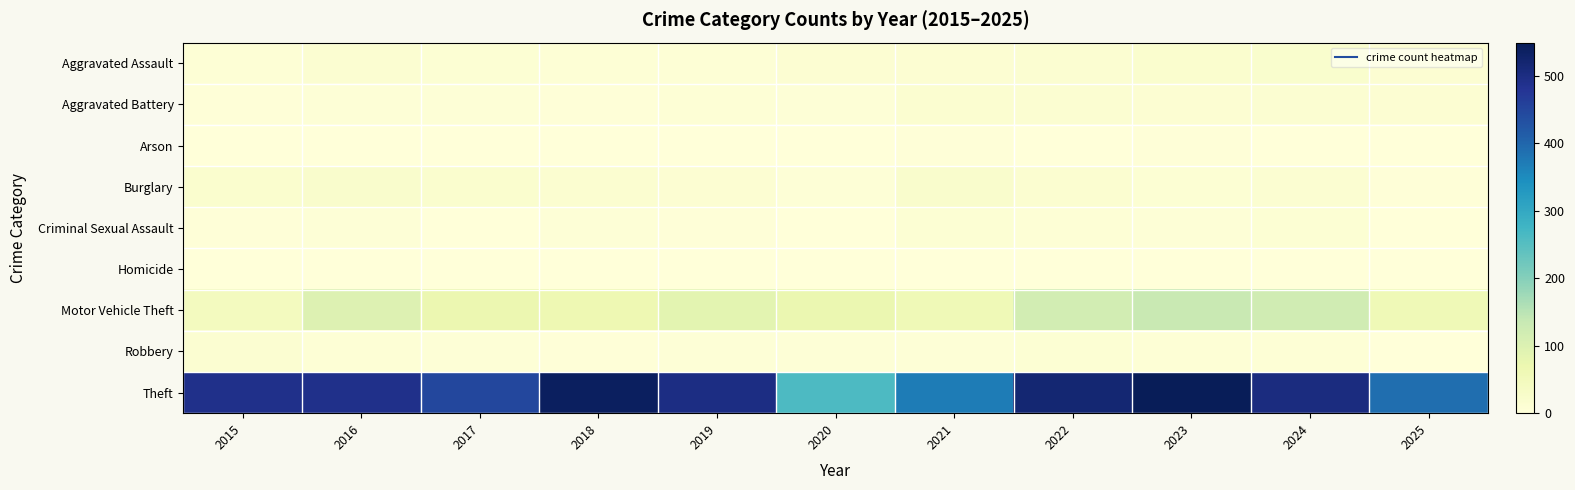

What is the total value across all series at 2023?

736